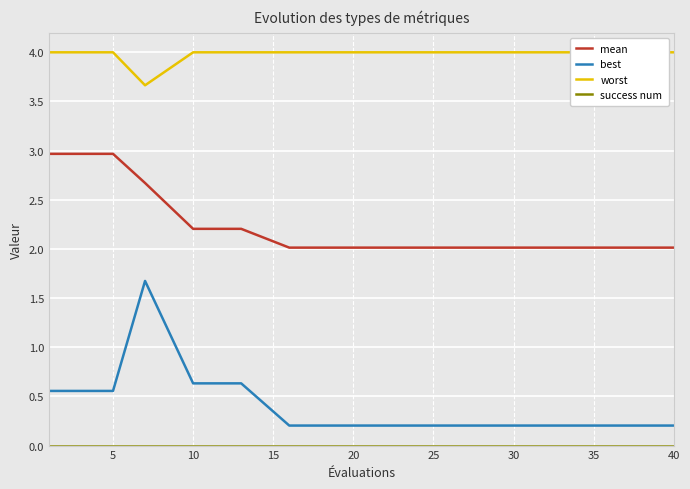

What is the highest value of the mean series?

3.0